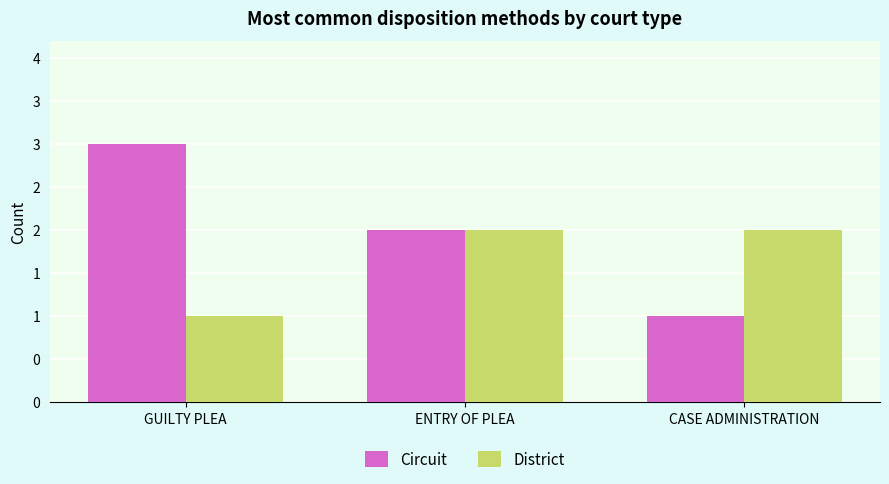

What is the label of the 1st bar from the right?

CASE ADMINISTRATION